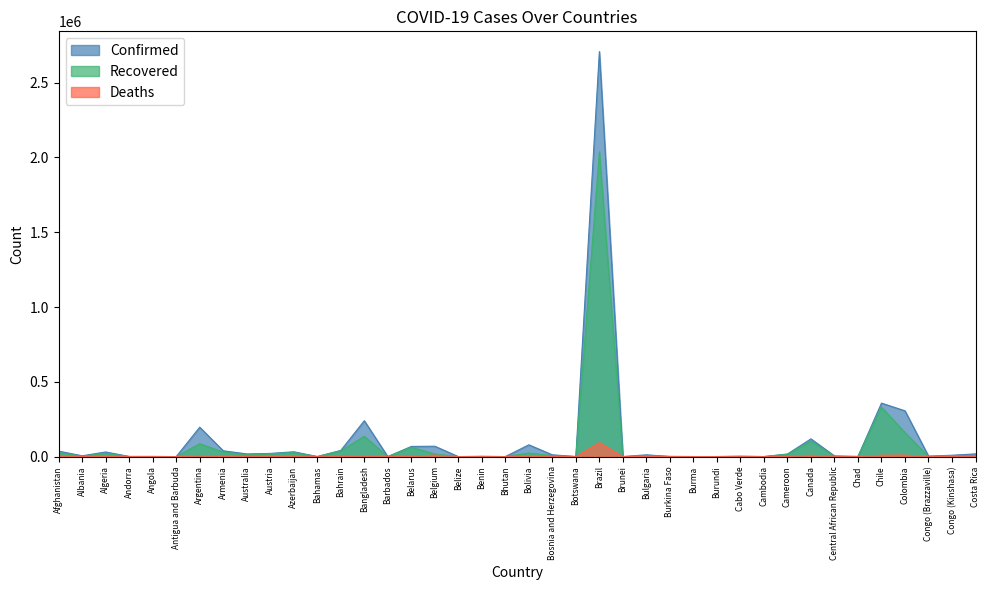

How many distinct data groups are displayed?

3